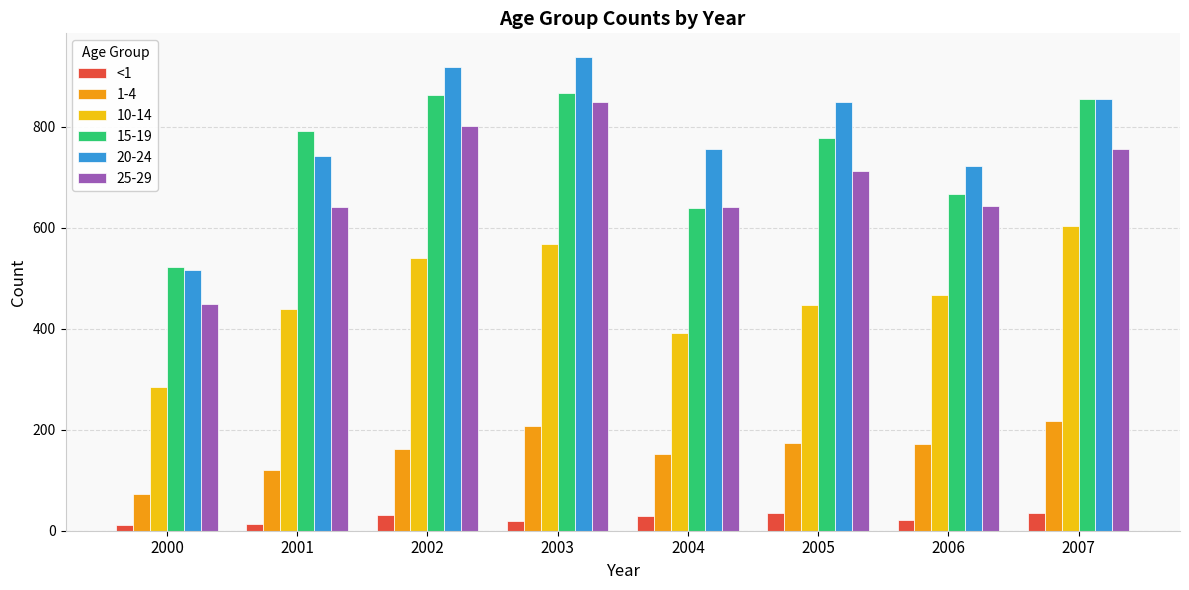

What is the spread (max minus min) of values at 2004?

726